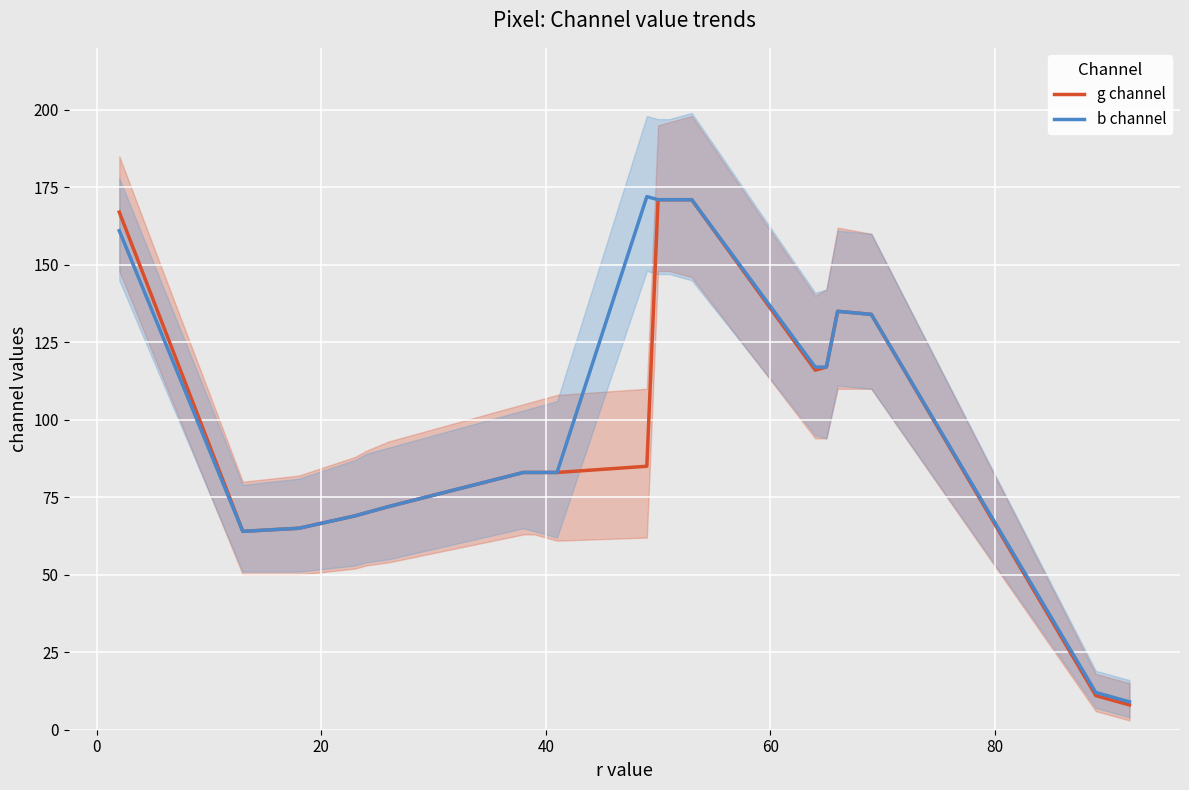

Which series has the largest total across all categories?

b channel